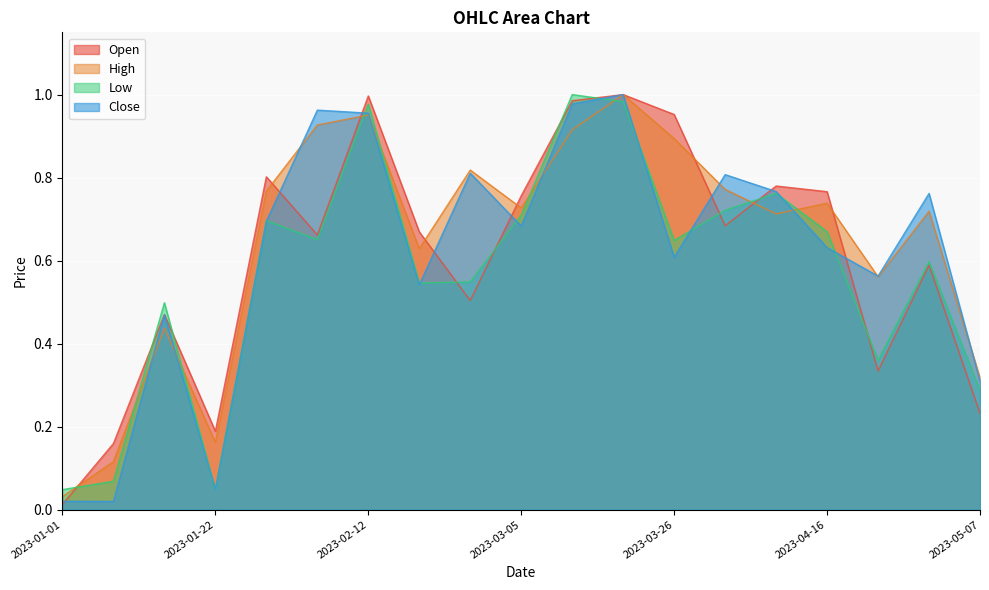

Which category has the highest value across all series?

2023-03-12